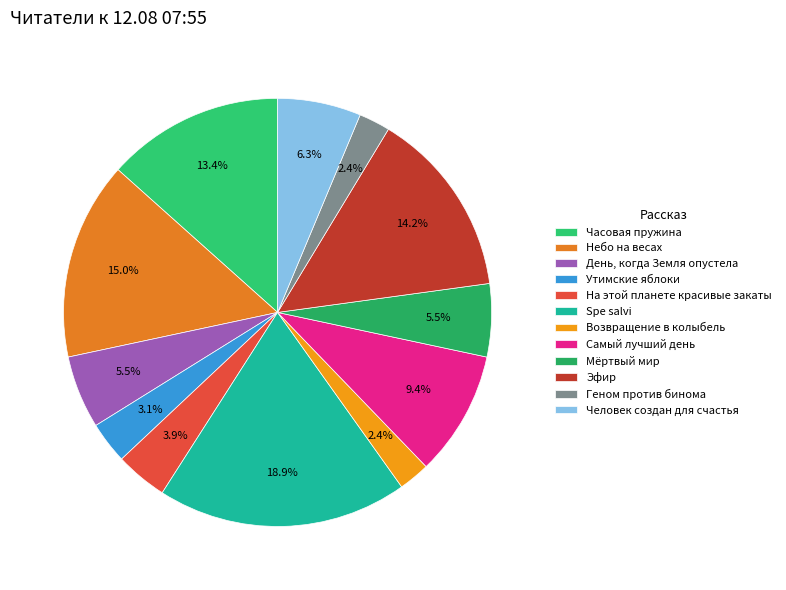

Is there any slice that represents more than half of the pie?

No